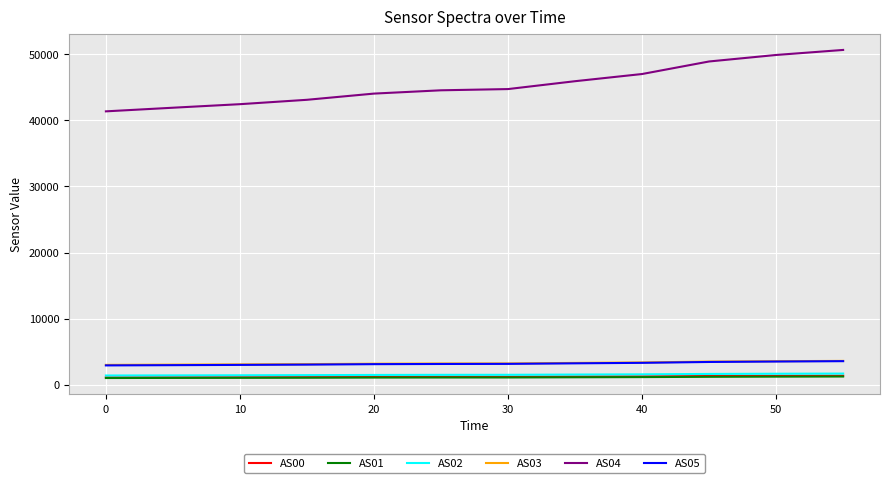

How many lines are shown in the chart?

6